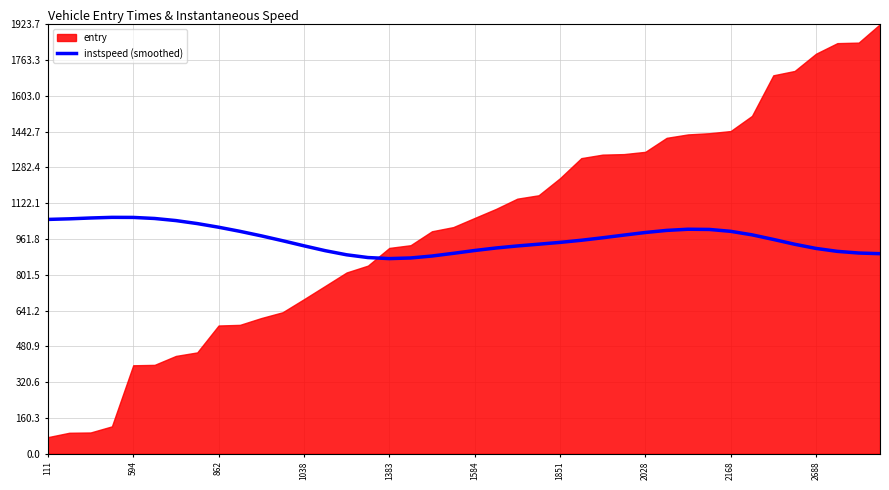

The value of instspeed (smoothed) at 1851 is 1701.6. True or false?

False